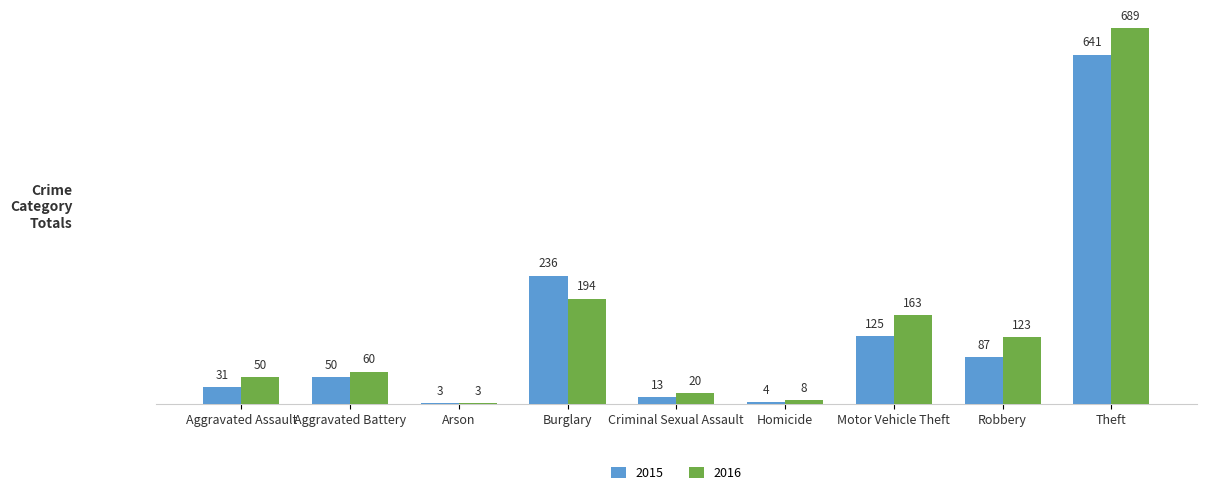

True or false: 2015 has a value of 13 at Criminal Sexual Assault.

True